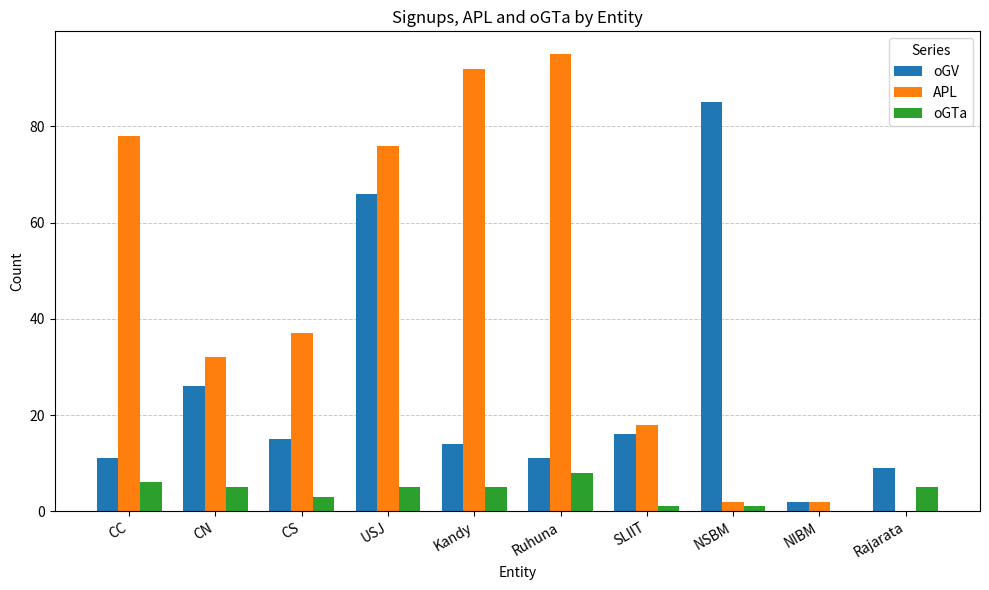

True or false: oGTa has a value of 0 at NIBM.

True